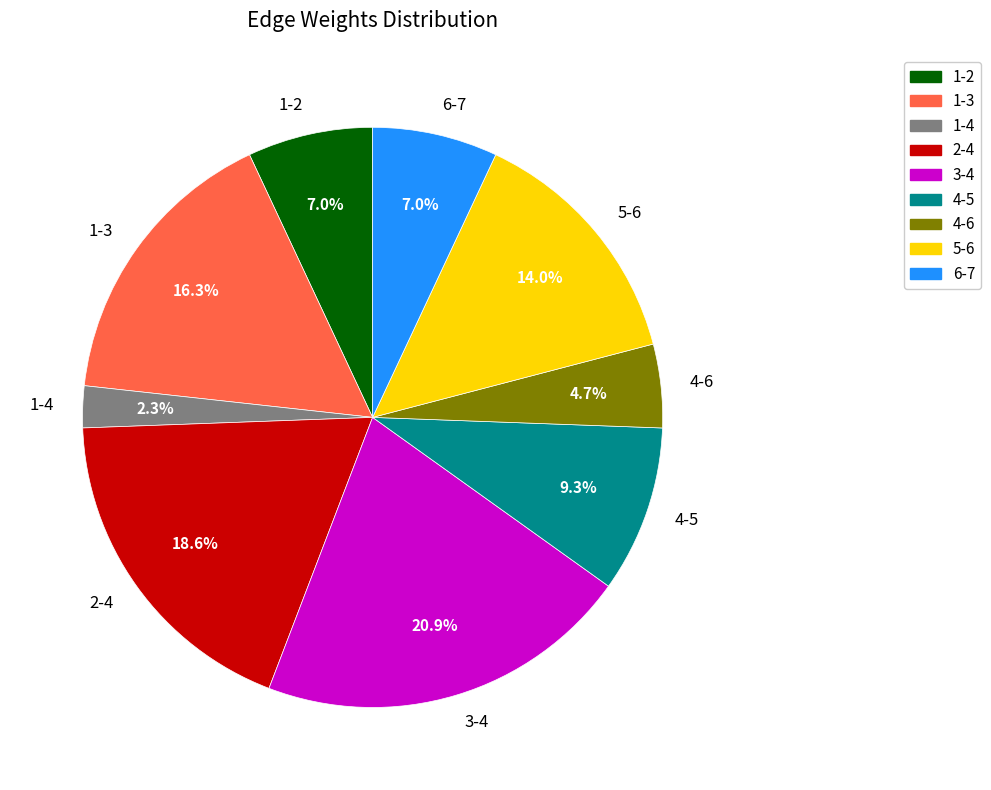

Does 1-2 account for over 50% of the chart?

No